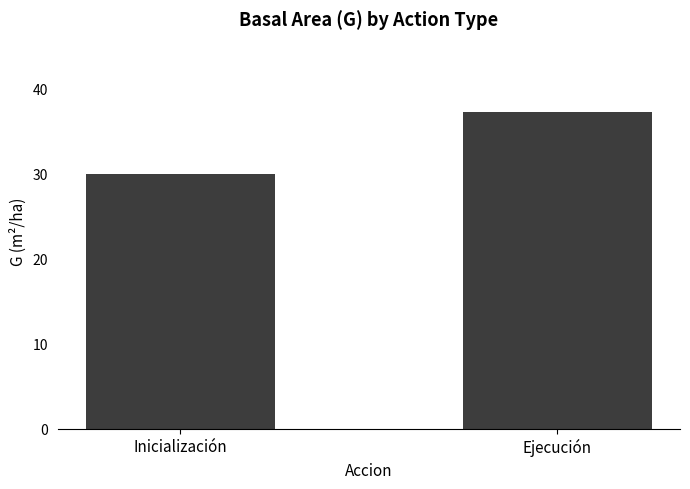

What is the sum of all values?

67.2